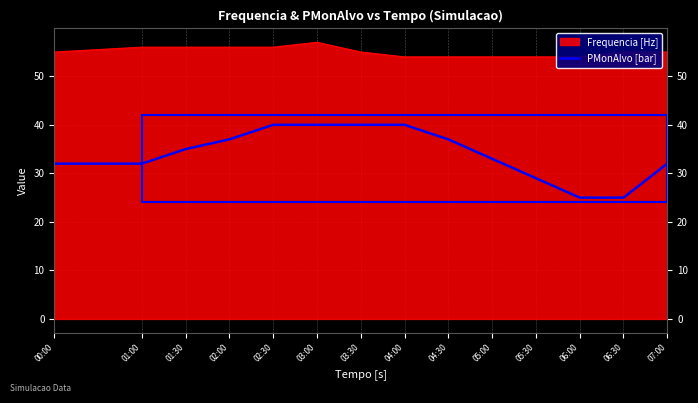

Reading left to right, list all the values displayed in this chart.

32	32	35	37	40	40	40	40	37	33	29	25	25	32